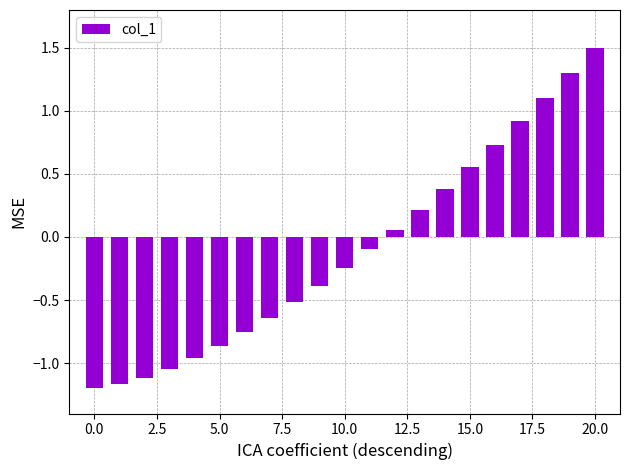

Count the number of data series in this chart.

1